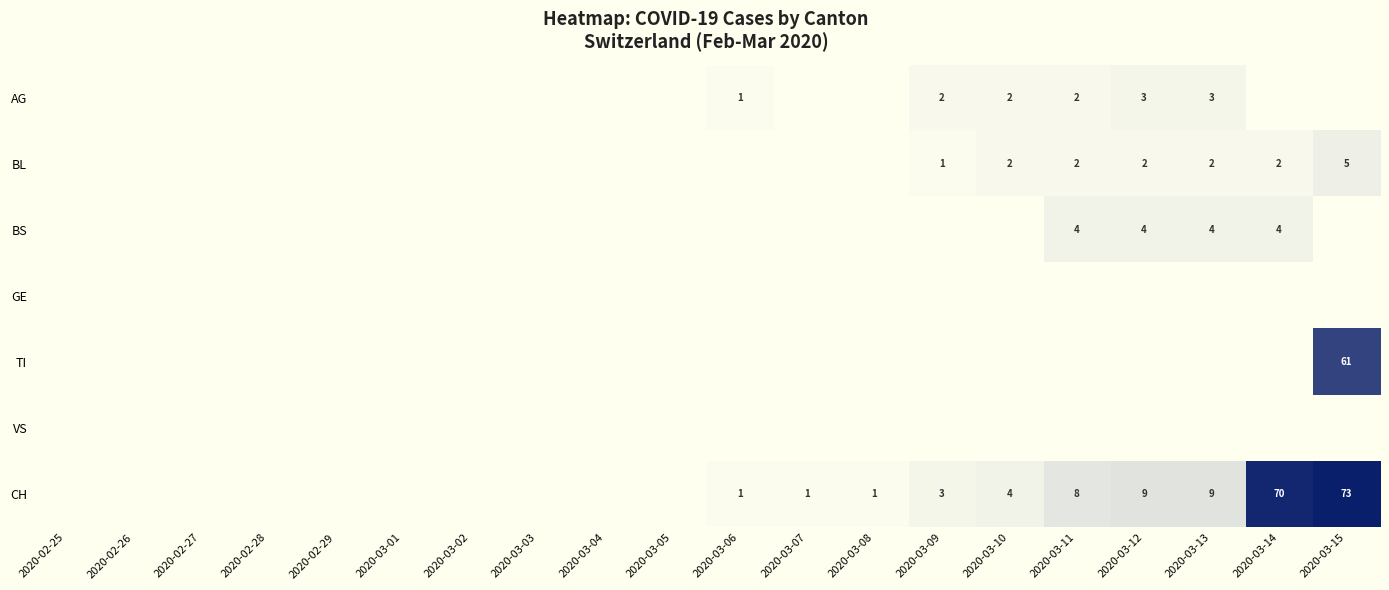

What is the difference between the highest and lowest values at 2020-03-10?

4